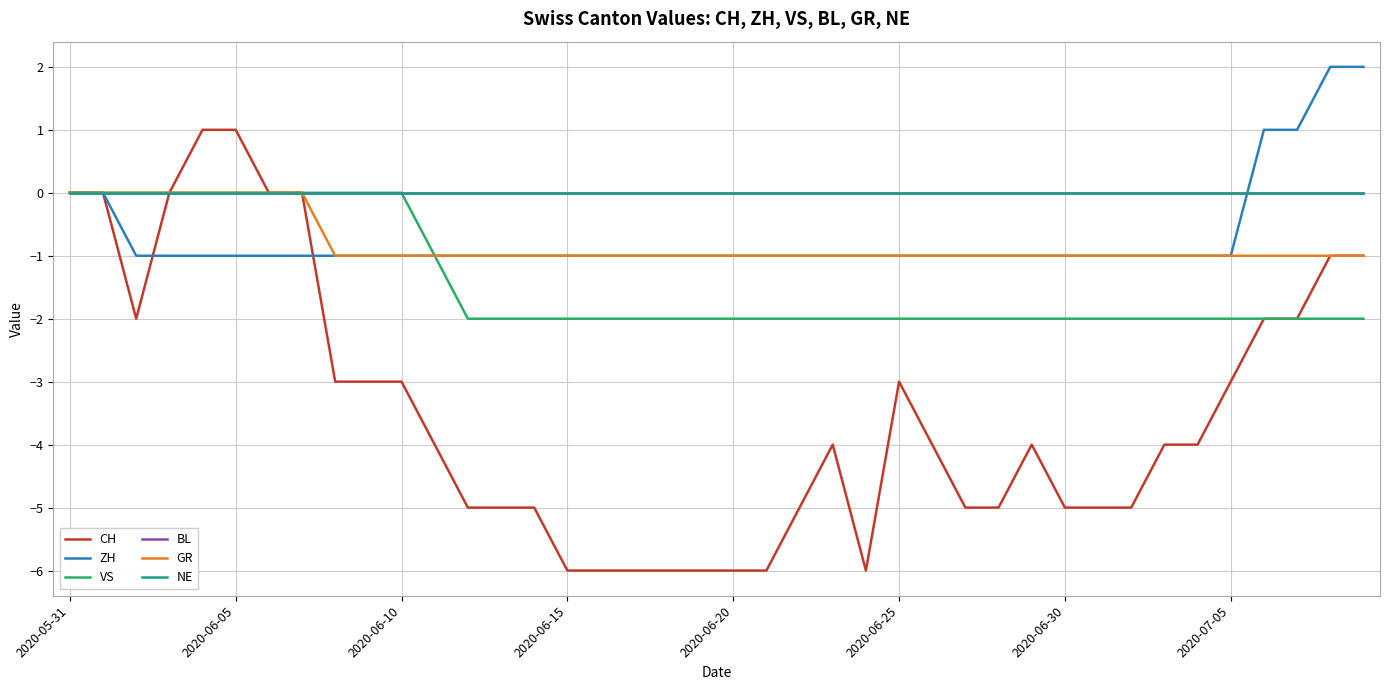

Does the chart display data point markers on the line(s)?

No